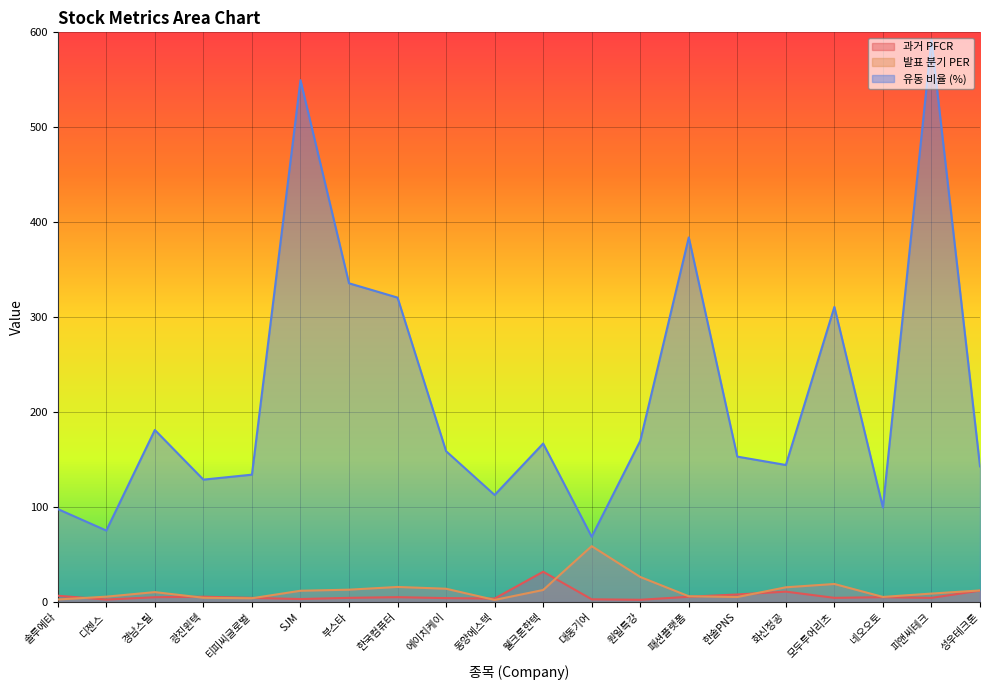

What is the average value of the 과거 PFCR series?

6.7